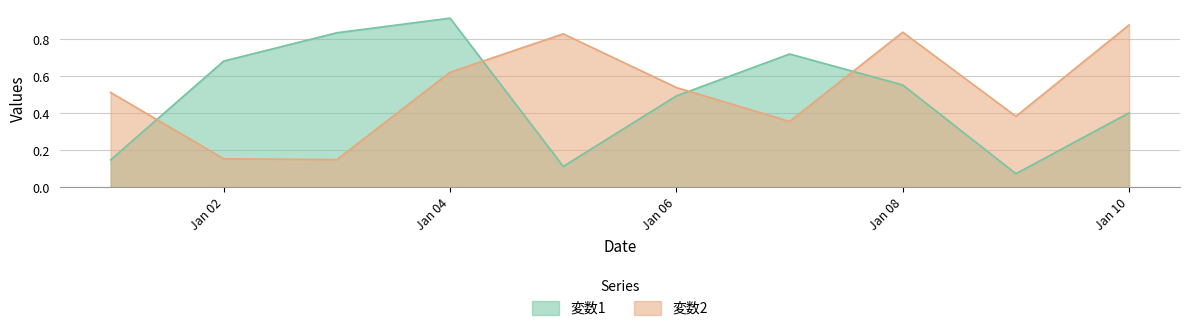

How many interior local valleys does the 変数2 series have?

3